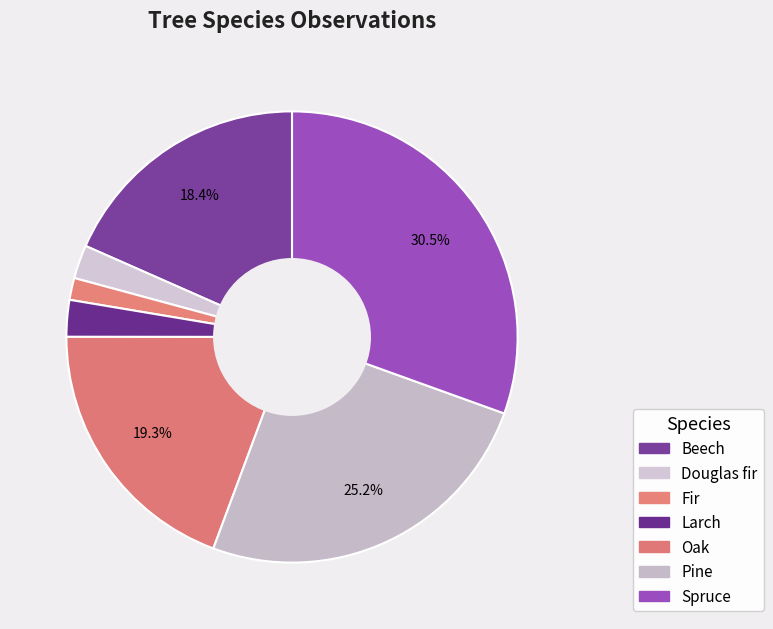

The Beech slice represents 28% of the pie. True or false?

False